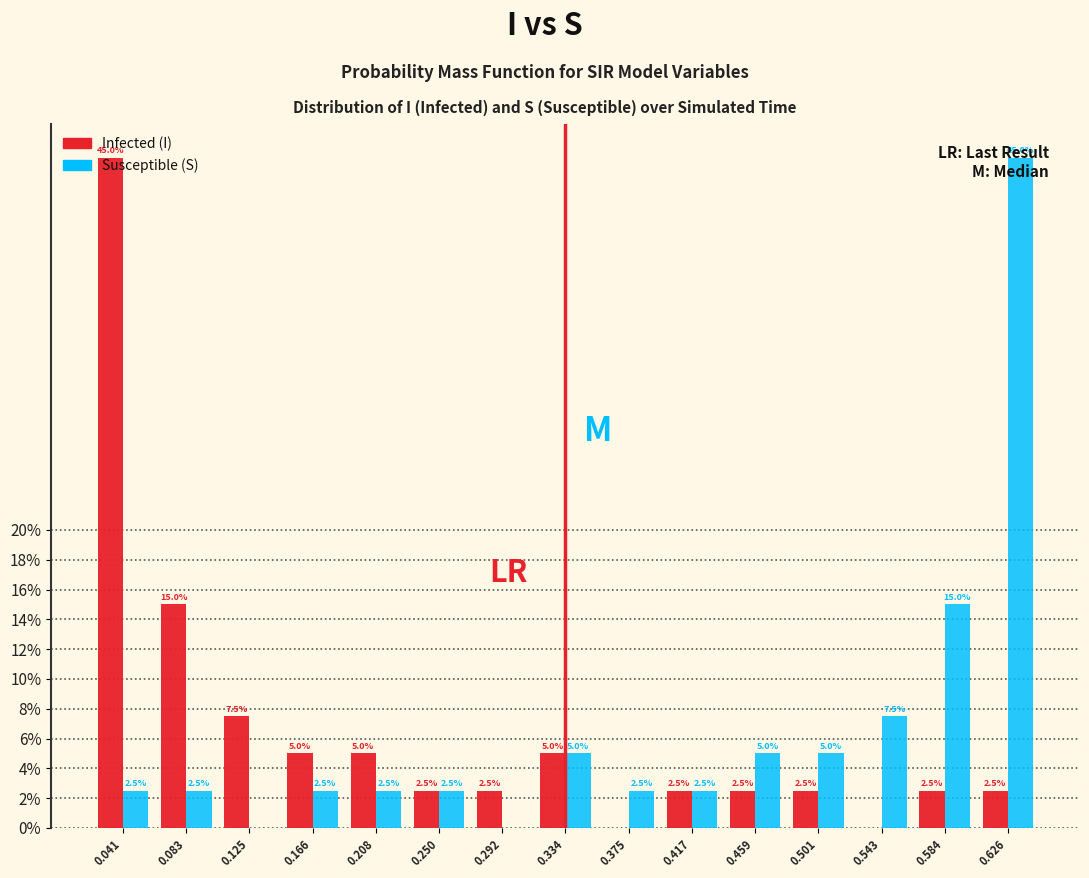

What is the sum of all Susceptible (S) values?

100.0